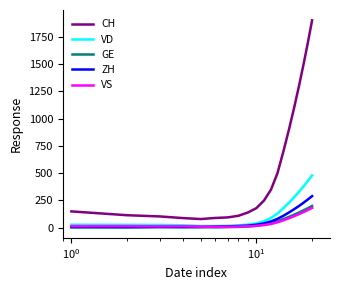

In CH, how many points are lower than both neighbors (excluding endpoints)?

1